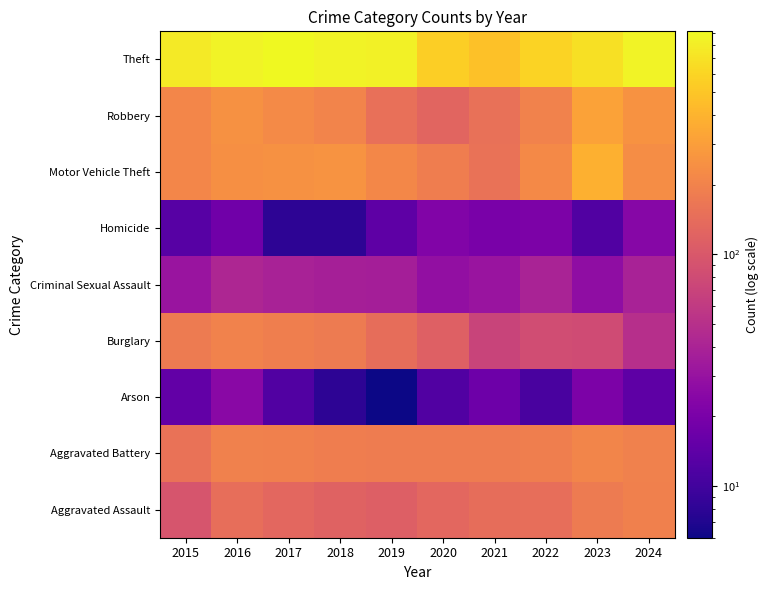

What is the greatest value displayed?

916